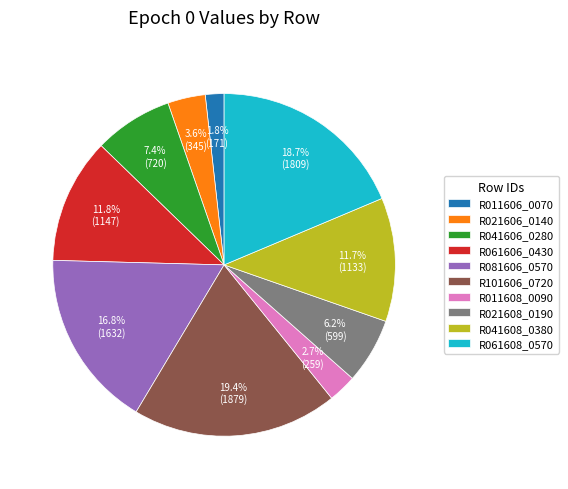

To the nearest percent, what is the combined percentage of R011608_0090 and R101606_0720?

22%